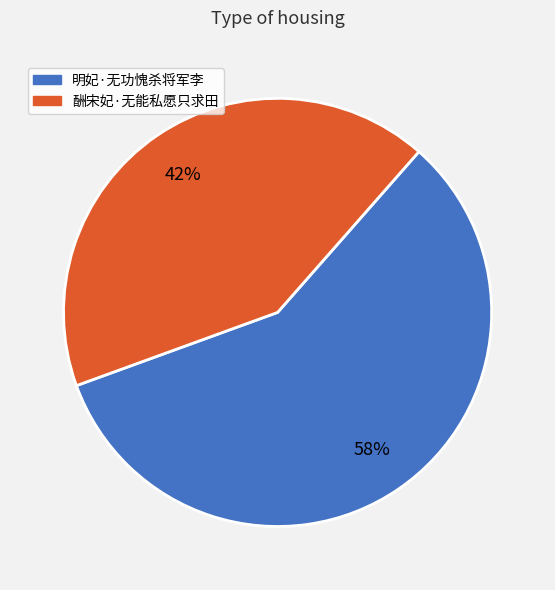

To the nearest percent, what is the difference between the 明妃·无功愧杀将军李 and 酬宋妃·无能私愿只求田 slice percentages?

16%